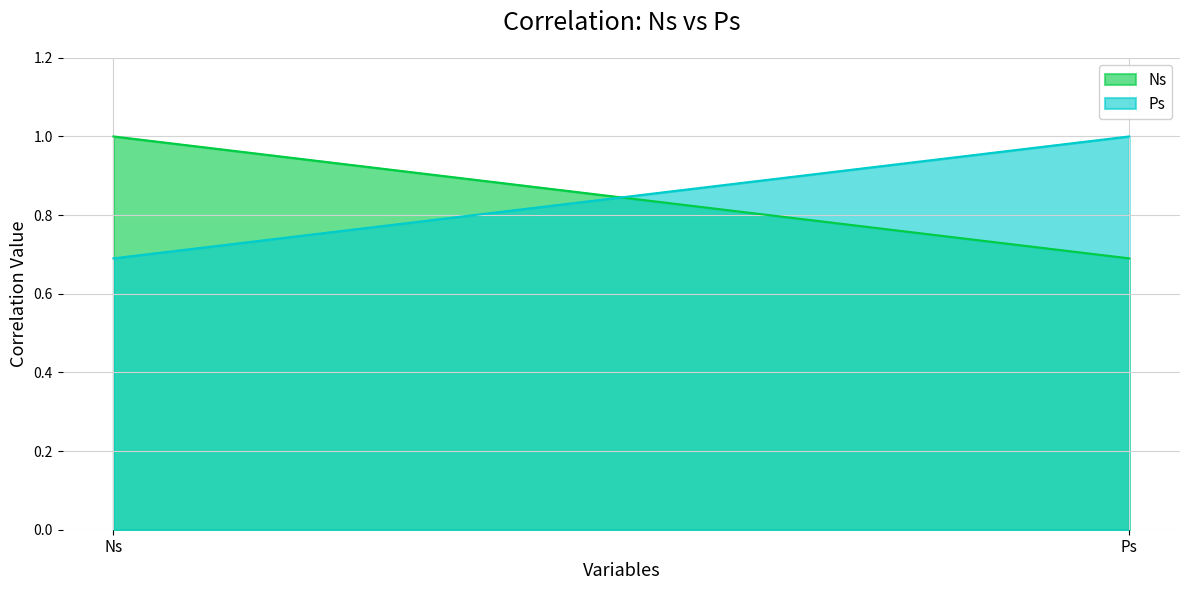

What is the value of the Ps point at the 2nd from the left?

1.0